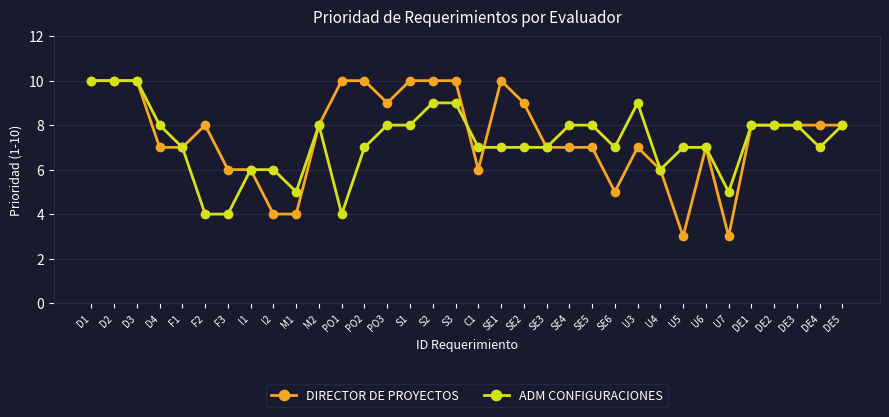

What is the value of the DIRECTOR DE PROYECTOS point at the 25th from the left?

7